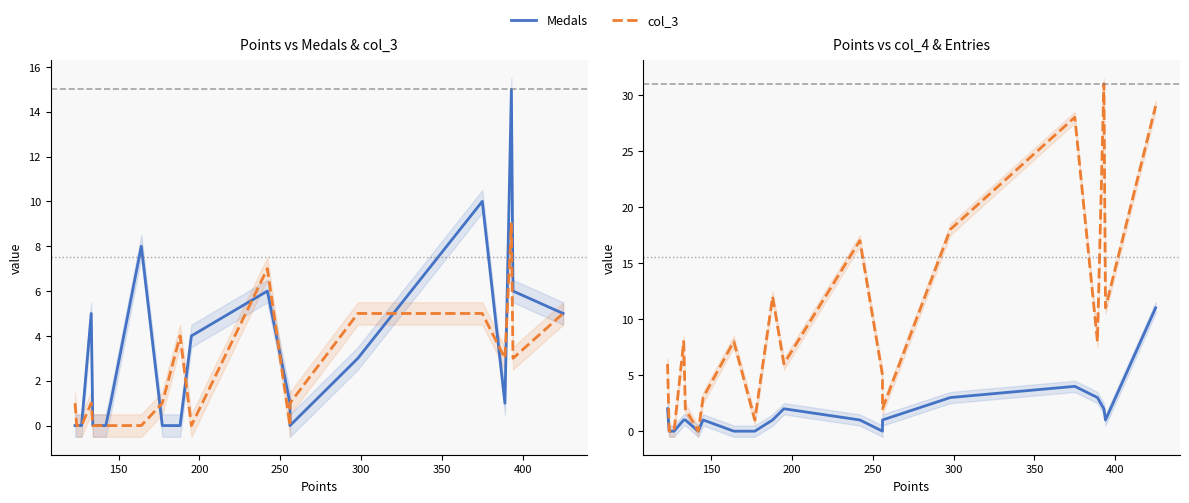

How many data points does each series have?

20